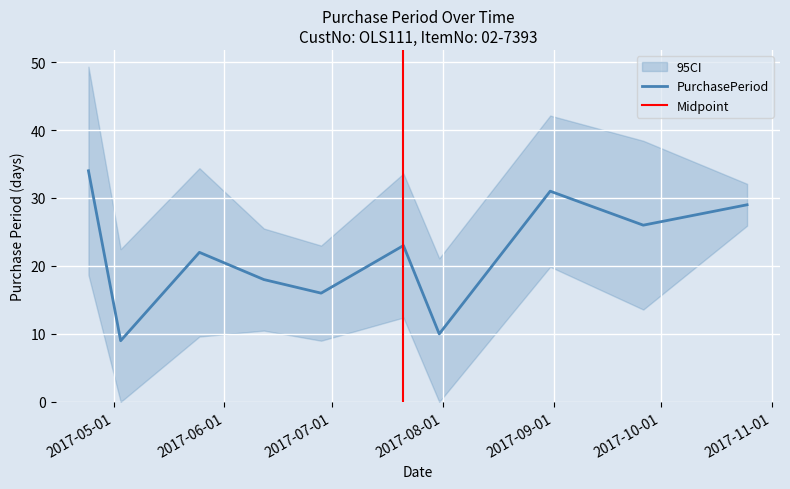

How many points are higher than both their immediate neighbors (excluding endpoints)?

3